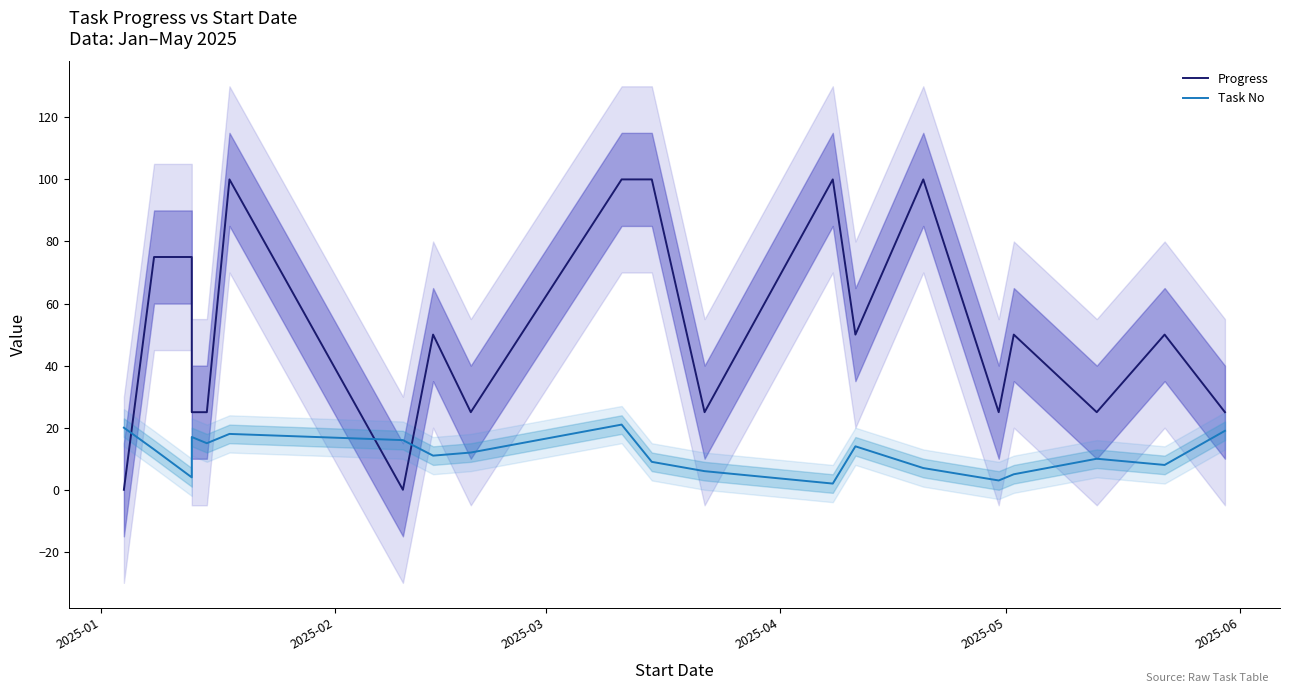

How many intersections are there between Progress and Task No?

3